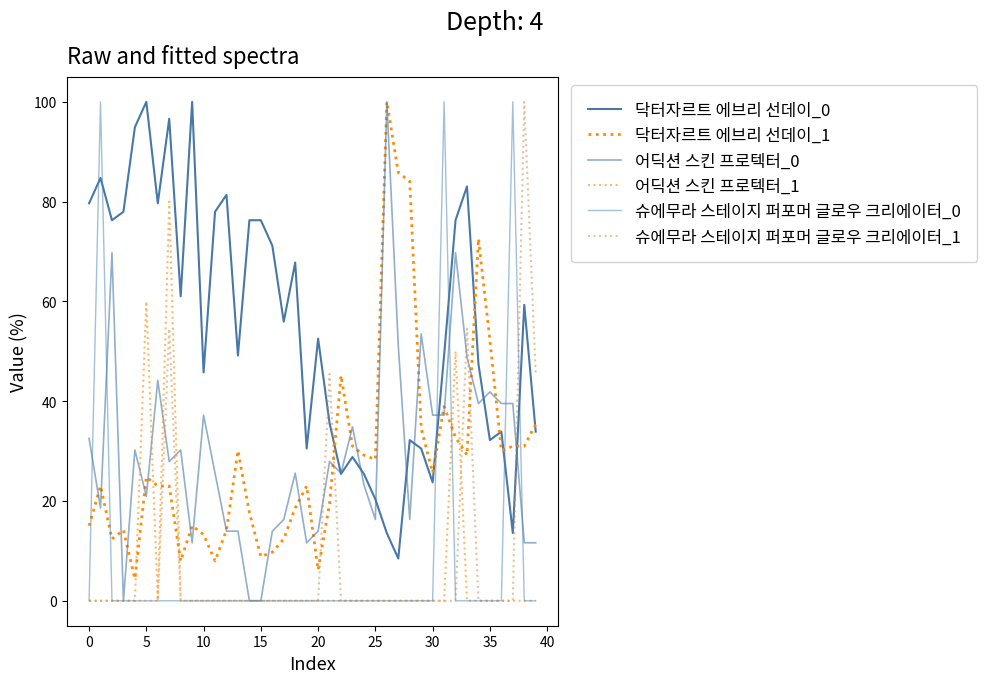

Does the chart have visible grid lines?

No